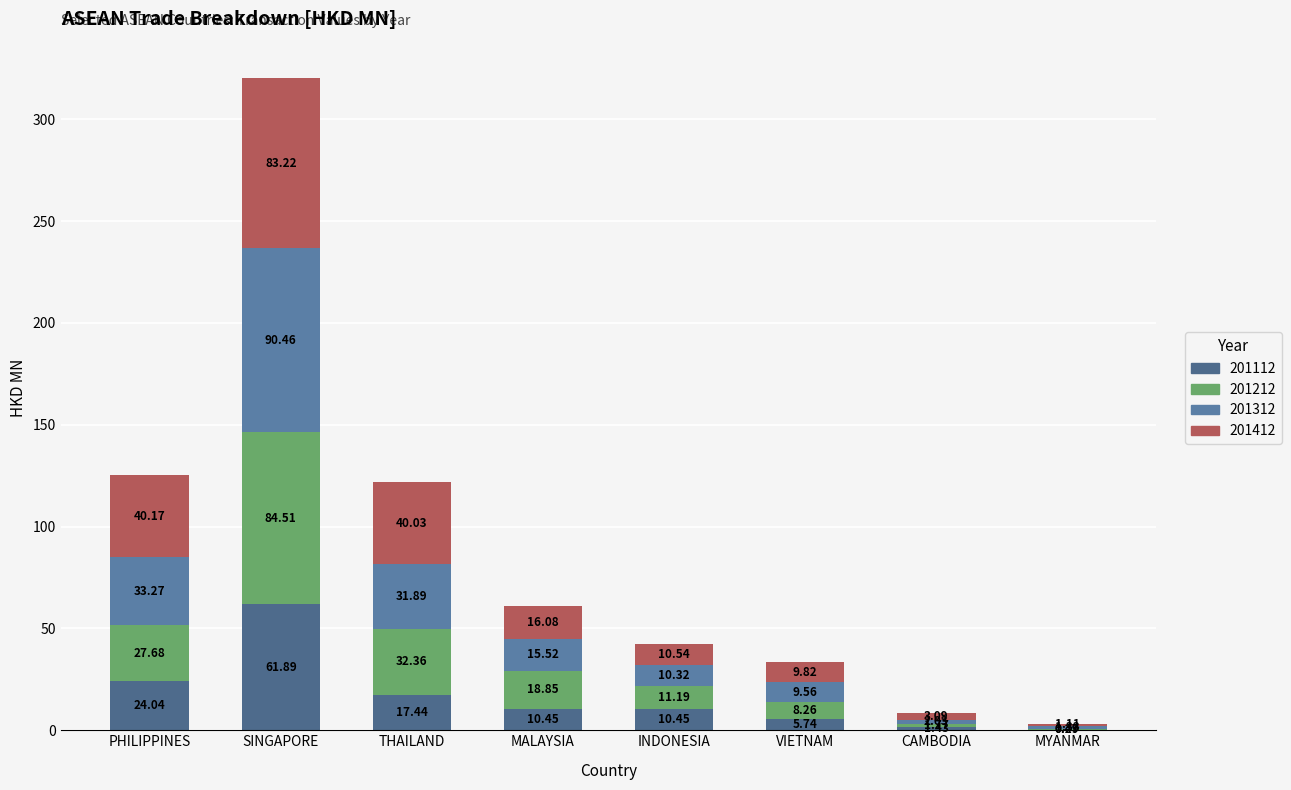

Which series has the largest range (max minus min)?

201312